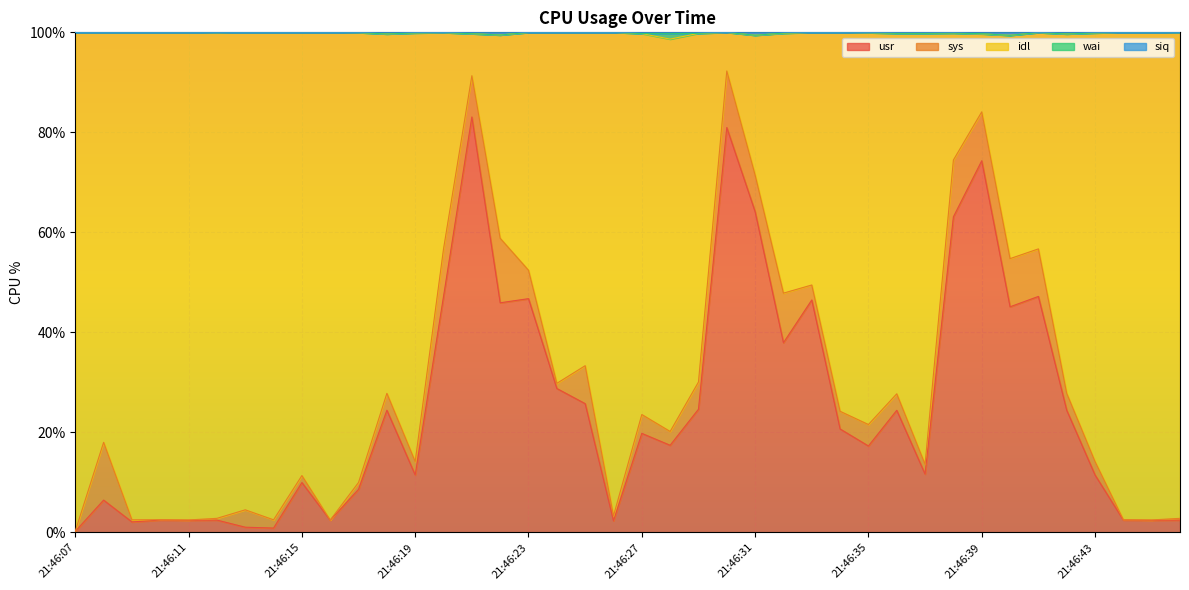

True or false: siq has more than 0 interior local peaks.

True